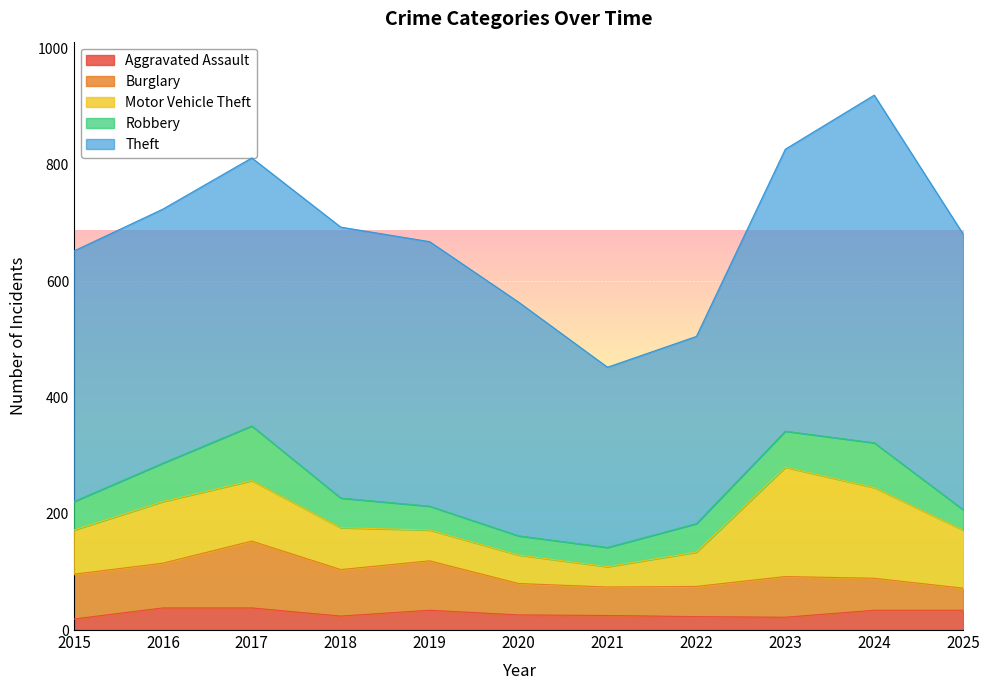

What is the value of the Motor Vehicle Theft point at the 2nd from the left?

106